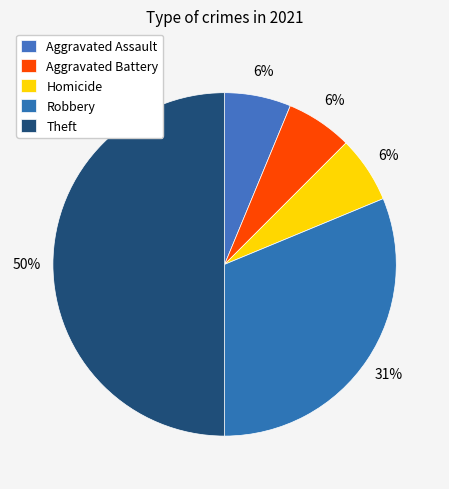

What is the total percentage of Aggravated Battery and Robbery?

37.5%